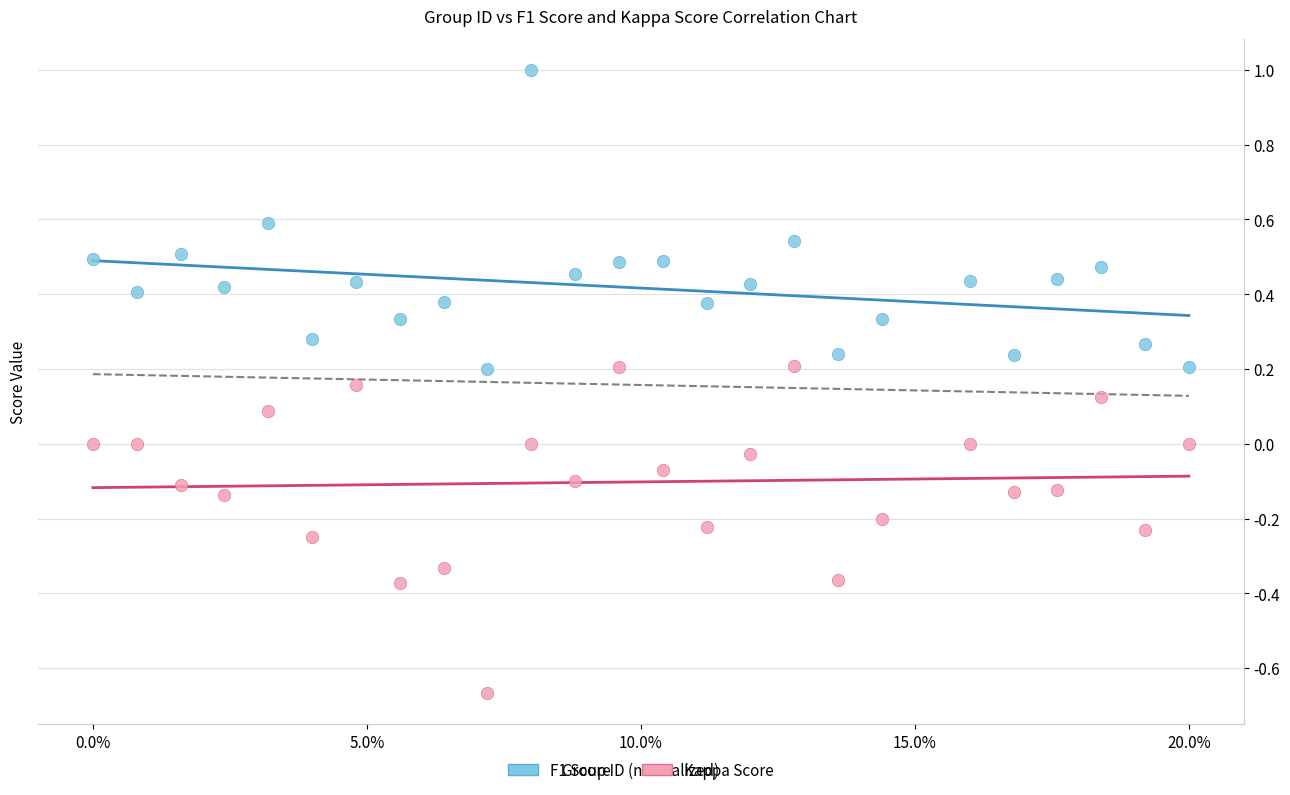

Across all data points, what is the range of Y values (max minus min)?

1.7